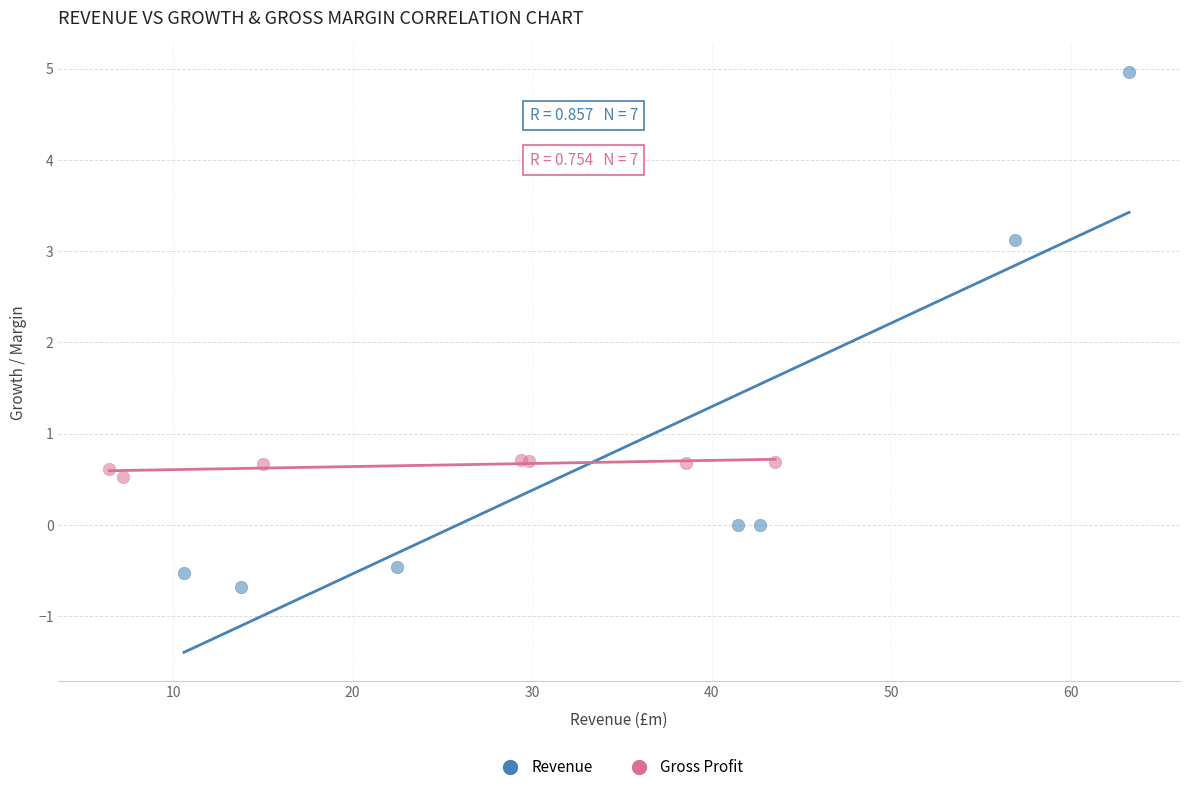

Which series contains the highest Y value?

Revenue